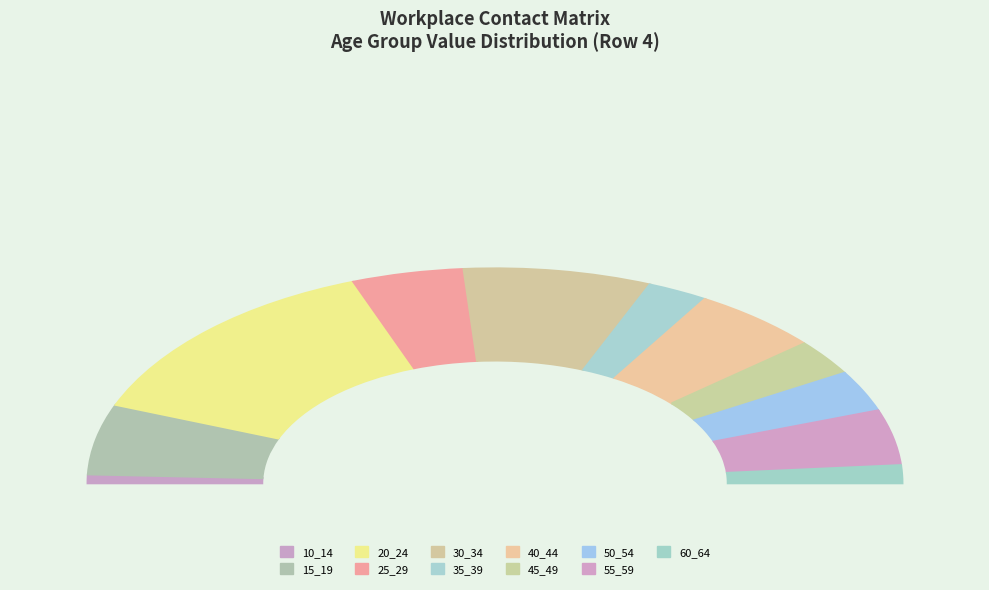

The 15_19 slice represents 1% of the pie. True or false?

False